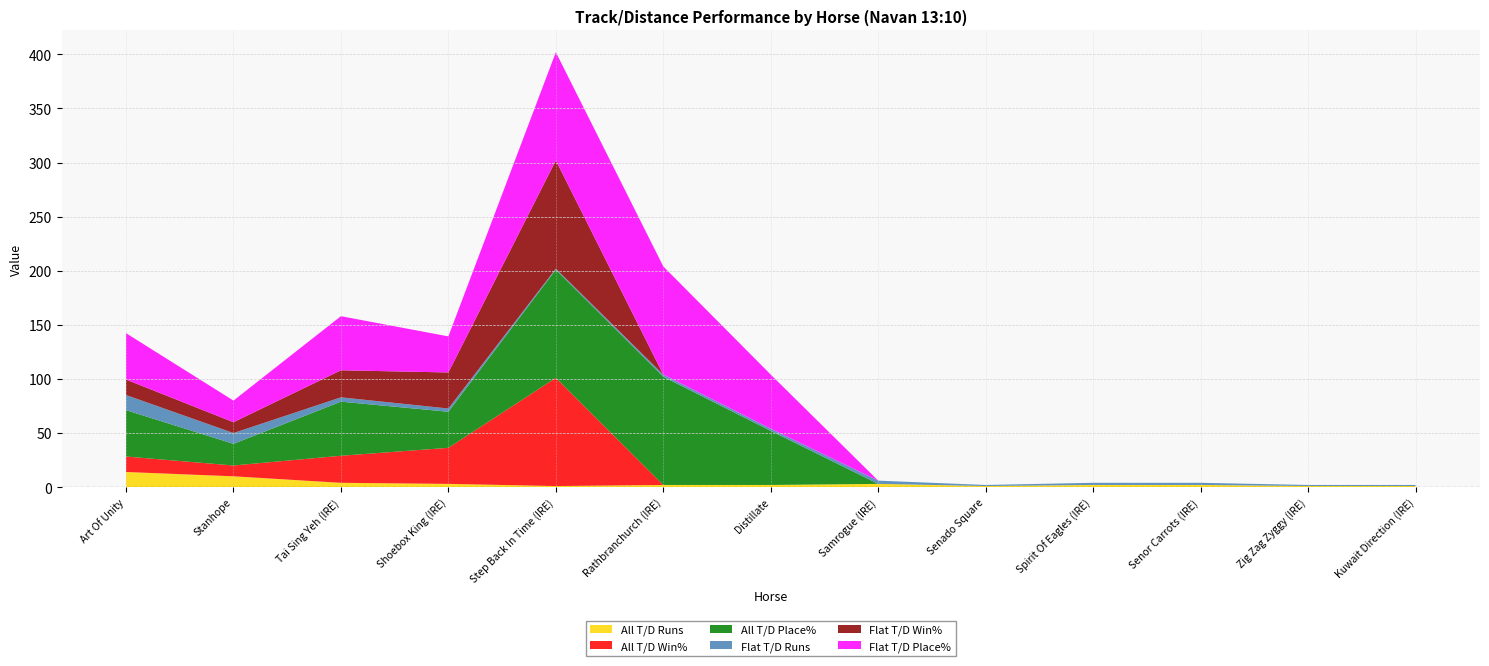

Reading left to right, what are all the values shown in this chart?

All T/D Runs: Art Of Unity=14.0	Stanhope=10.0	Tai Sing Yeh (IRE)=4.0	Shoebox King (IRE)=3.0	Step Back In Time (IRE)=1.0	Rathbranchurch (IRE)=2.0	Distillate=2.0	Samrogue (IRE)=3.0	Senado Square=1.0	Spirit Of Eagles (IRE)=2.0	Senor Carrots (IRE)=2.0	Zig Zag Zyggy (IRE)=1.0	Kuwait Direction (IRE)=1.0
All T/D Win%: Art Of Unity=14.3	Stanhope=10.0	Tai Sing Yeh (IRE)=25.0	Shoebox King (IRE)=33.3	Step Back In Time (IRE)=100.0	Rathbranchurch (IRE)=0.0	Distillate=0.0	Samrogue (IRE)=0.0	Senado Square=0.0	Spirit Of Eagles (IRE)=0.0	Senor Carrots (IRE)=0.0	Zig Zag Zyggy (IRE)=0.0	Kuwait Direction (IRE)=0.0
All T/D Place%: Art Of Unity=42.9	Stanhope=20.0	Tai Sing Yeh (IRE)=50.0	Shoebox King (IRE)=33.3	Step Back In Time (IRE)=100.0	Rathbranchurch (IRE)=100.0	Distillate=50.0	Samrogue (IRE)=0.0	Senado Square=0.0	Spirit Of Eagles (IRE)=0.0	Senor Carrots (IRE)=0.0	Zig Zag Zyggy (IRE)=0.0	Kuwait Direction (IRE)=0.0
Flat T/D Runs: Art Of Unity=14.0	Stanhope=10.0	Tai Sing Yeh (IRE)=4.0	Shoebox King (IRE)=3.0	Step Back In Time (IRE)=1.0	Rathbranchurch (IRE)=2.0	Distillate=2.0	Samrogue (IRE)=3.0	Senado Square=1.0	Spirit Of Eagles (IRE)=2.0	Senor Carrots (IRE)=2.0	Zig Zag Zyggy (IRE)=1.0	Kuwait Direction (IRE)=1.0
Flat T/D Win%: Art Of Unity=14.3	Stanhope=10.0	Tai Sing Yeh (IRE)=25.0	Shoebox King (IRE)=33.3	Step Back In Time (IRE)=100.0	Rathbranchurch (IRE)=0.0	Distillate=0.0	Samrogue (IRE)=0.0	Senado Square=0.0	Spirit Of Eagles (IRE)=0.0	Senor Carrots (IRE)=0.0	Zig Zag Zyggy (IRE)=0.0	Kuwait Direction (IRE)=0.0
Flat T/D Place%: Art Of Unity=42.9	Stanhope=20.0	Tai Sing Yeh (IRE)=50.0	Shoebox King (IRE)=33.3	Step Back In Time (IRE)=100.0	Rathbranchurch (IRE)=100.0	Distillate=50.0	Samrogue (IRE)=0.0	Senado Square=0.0	Spirit Of Eagles (IRE)=0.0	Senor Carrots (IRE)=0.0	Zig Zag Zyggy (IRE)=0.0	Kuwait Direction (IRE)=0.0